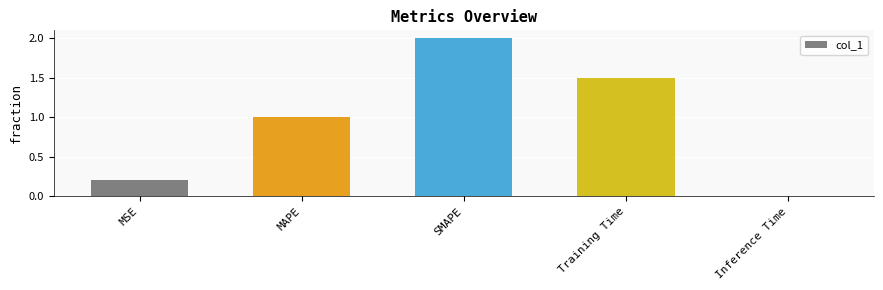

What position from the right is Inference Time?

1